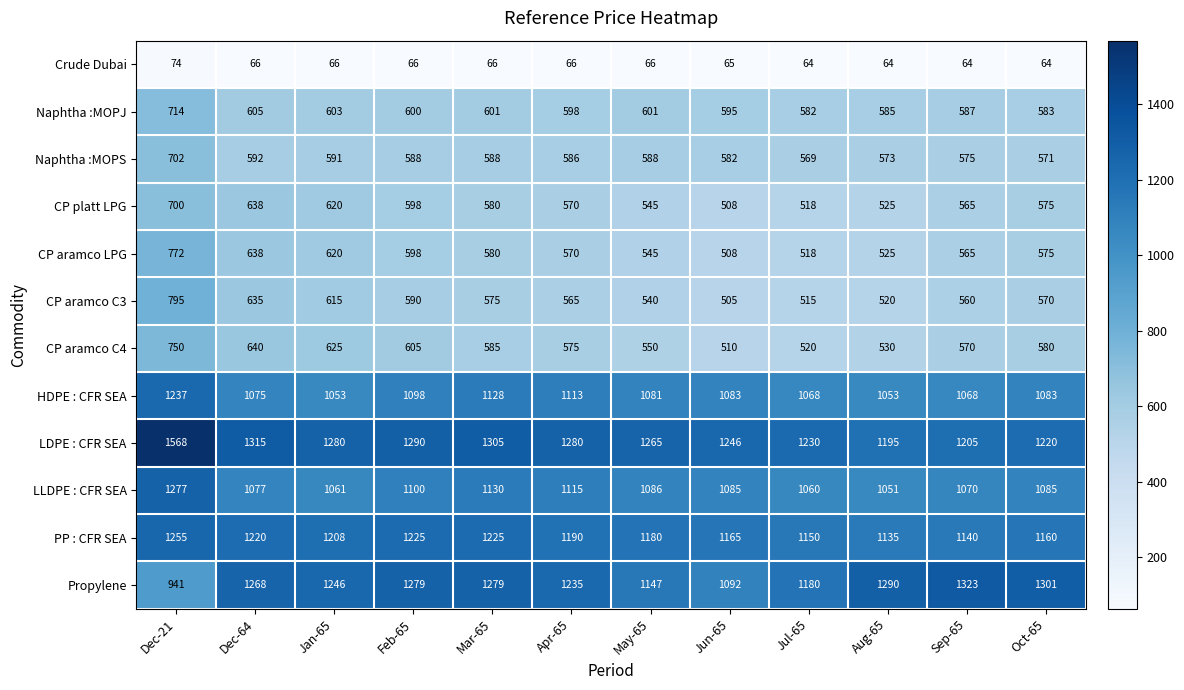

Between Mar-65 and May-65, which series saw the biggest shift?

Propylene